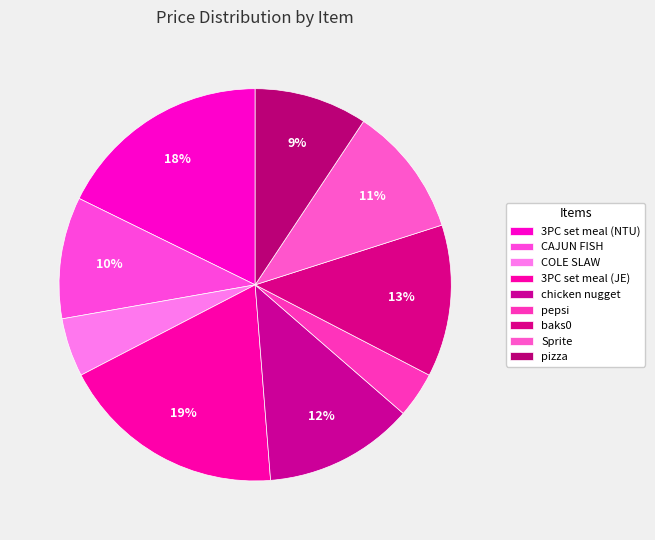

Rank the categories by value from lowest to highest.

pepsi, COLE SLAW, pizza, CAJUN FISH, Sprite, chicken nugget, baks0, 3PC set meal (NTU), 3PC set meal (JE)